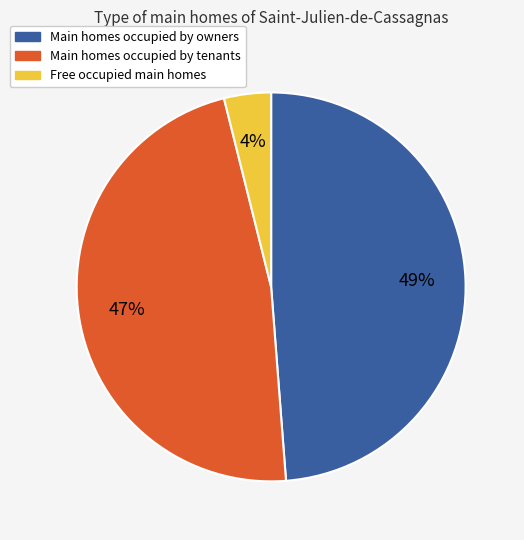

Does any single category account for the majority?

No